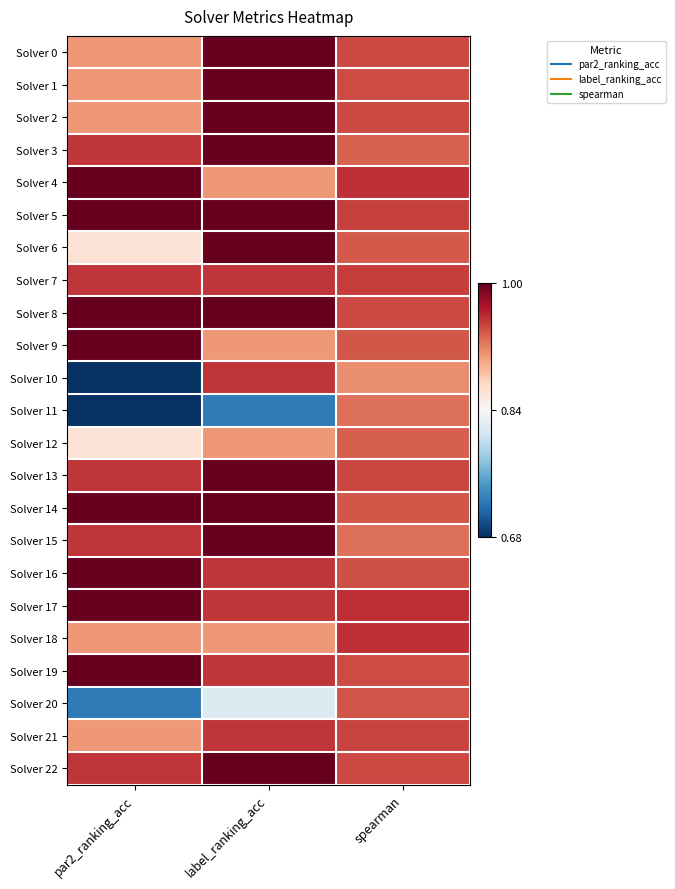

What is the total value across all series at par2_ranking_acc?

21.1